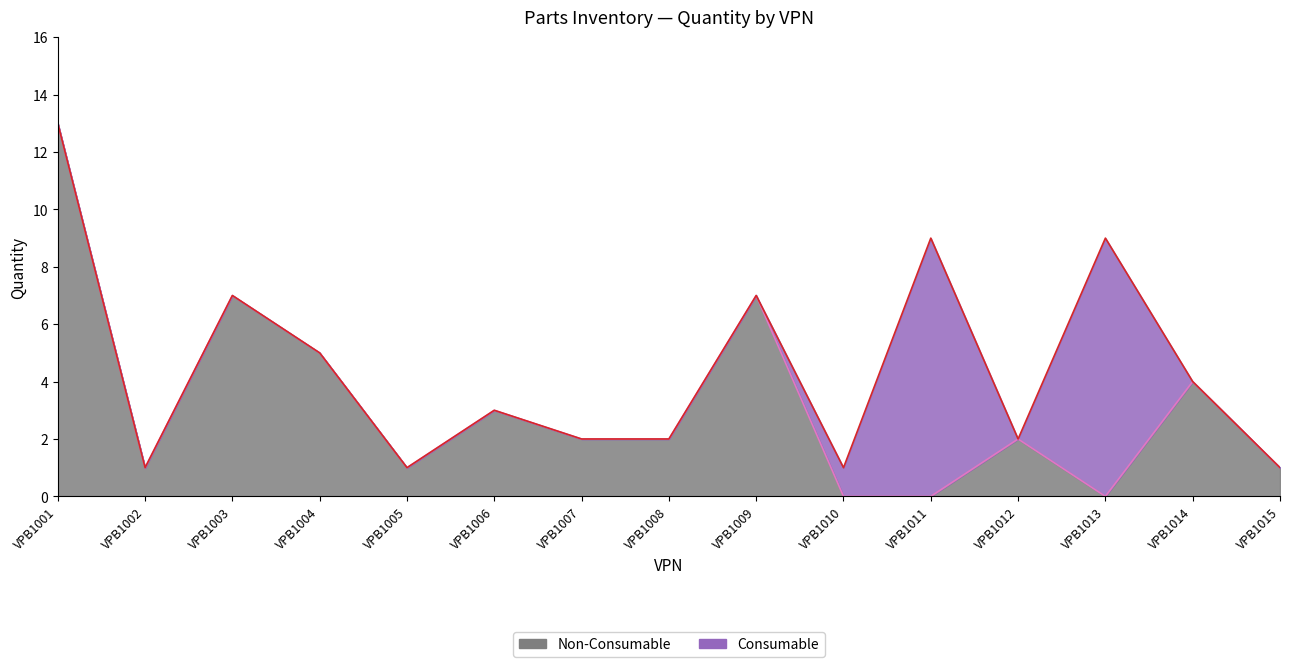

What is the total value across all series at VPB1009?

7